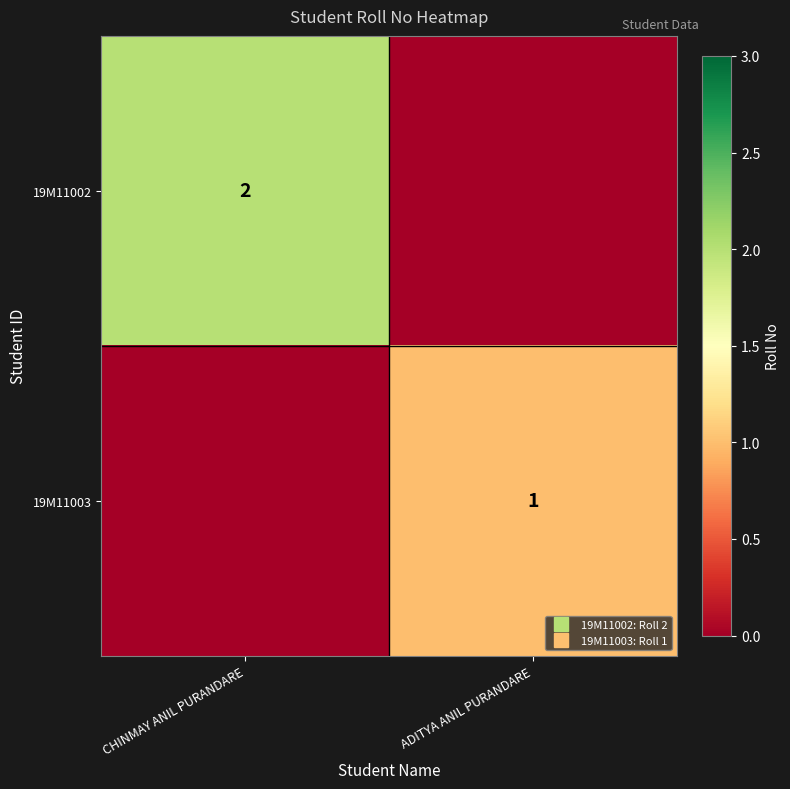

Rank the series by their maximum value, from lowest to highest.

19M11003, 19M11002